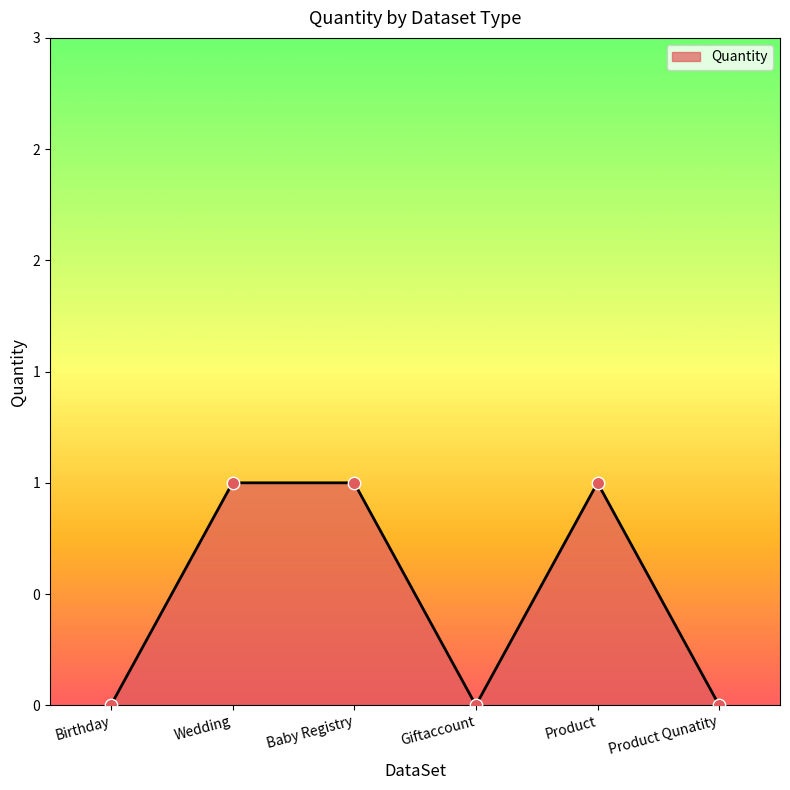

What is the change in value from Giftaccount to Product?

+1